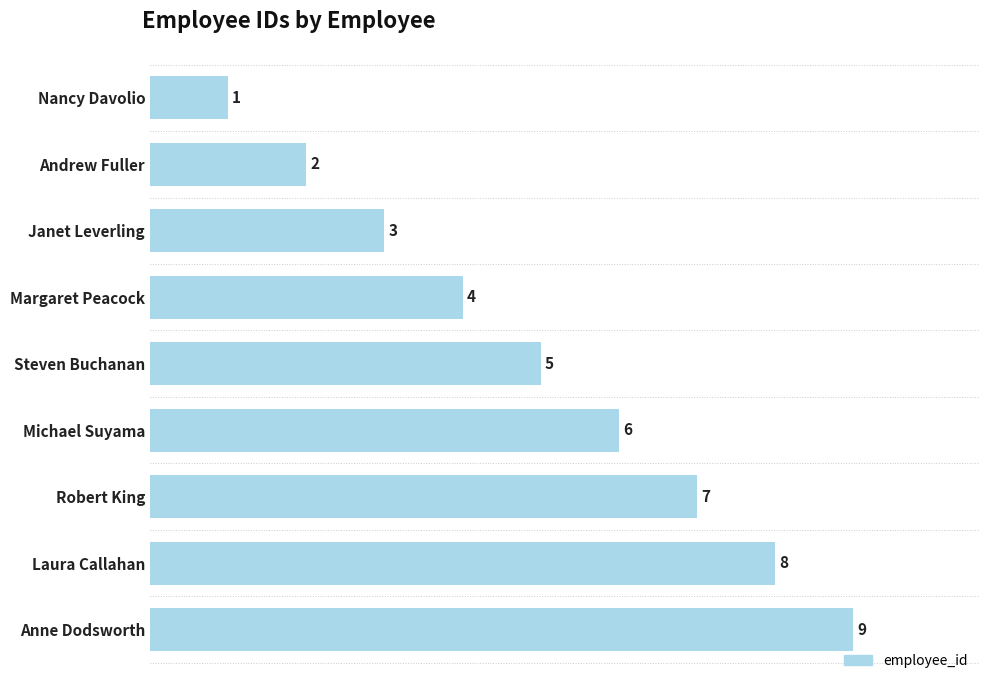

Between Robert King and Margaret Peacock, which is larger?

Robert King